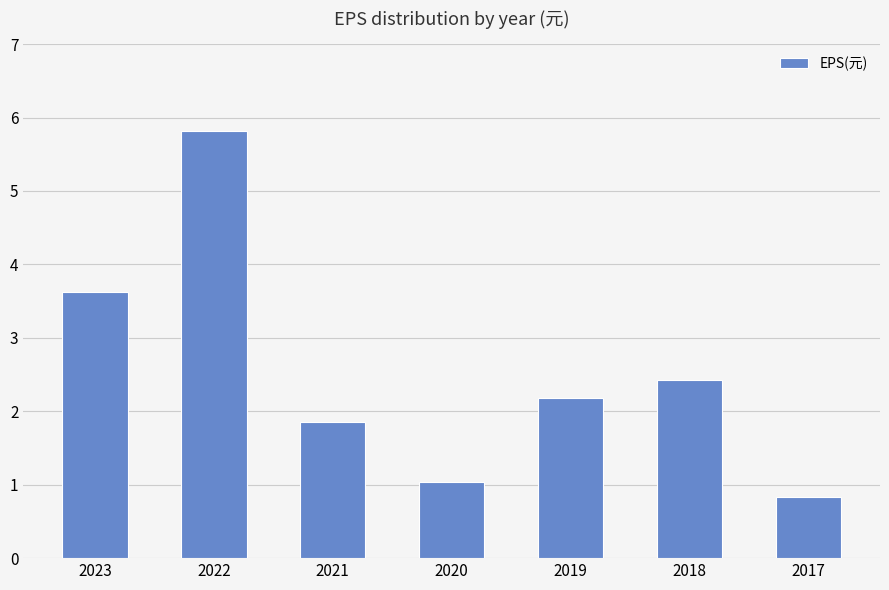

Reading left to right, transcribe all the data shown in this chart.

2023=3.6	2022=5.8	2021=1.9	2020=1.0	2019=2.2	2018=2.4	2017=0.8